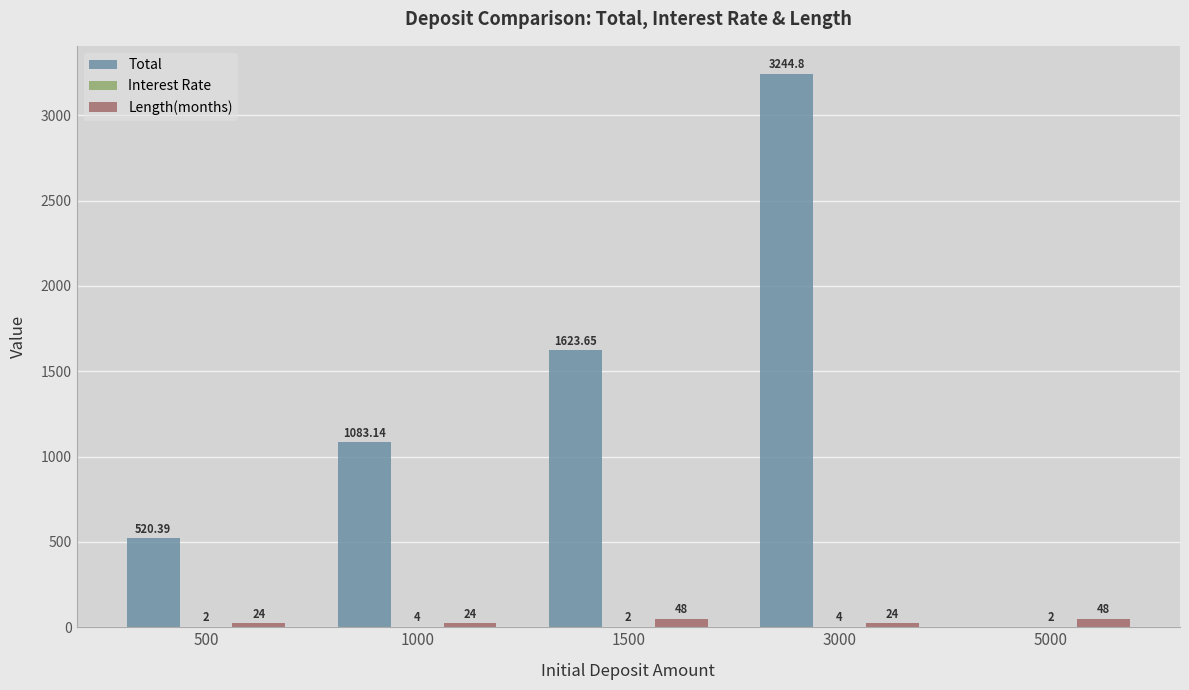

The value of Length(months) at 500 is 24.0. True or false?

True